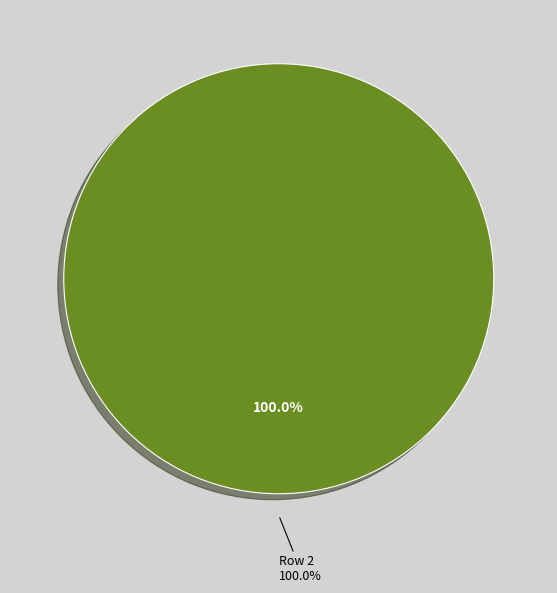

To the nearest percent, what portion does Row 2 represent?

100%